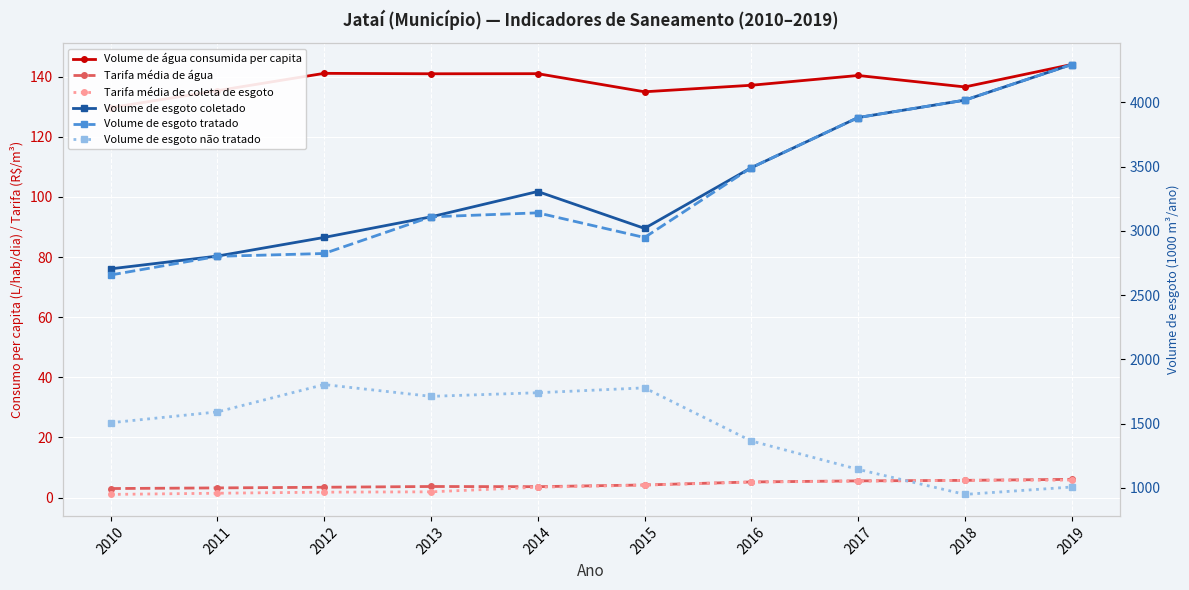

What is the value of the Volume de esgoto não tratado point at the 8th from the left?

1144.7